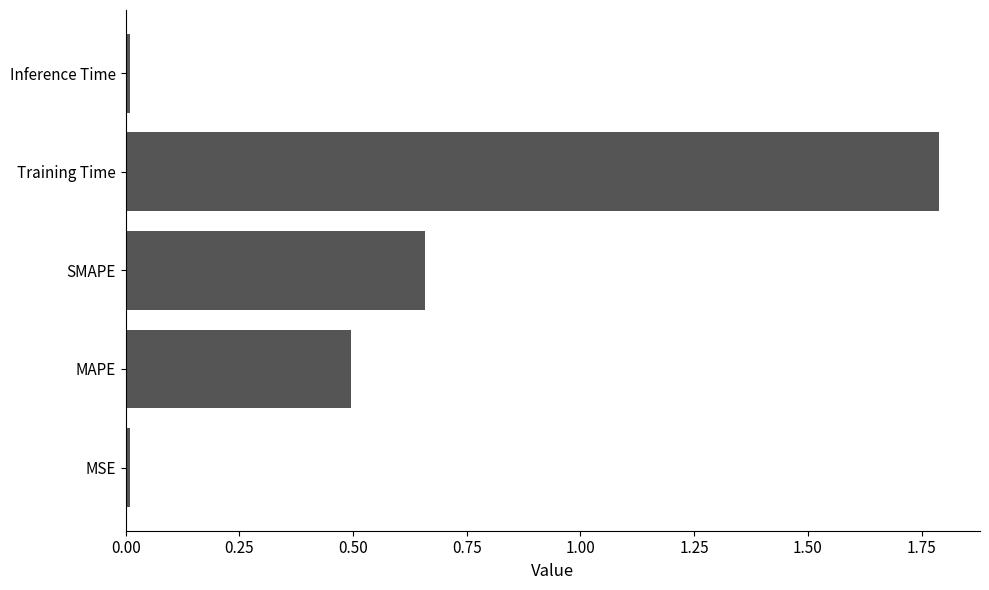

How many distinct data groups are displayed?

1